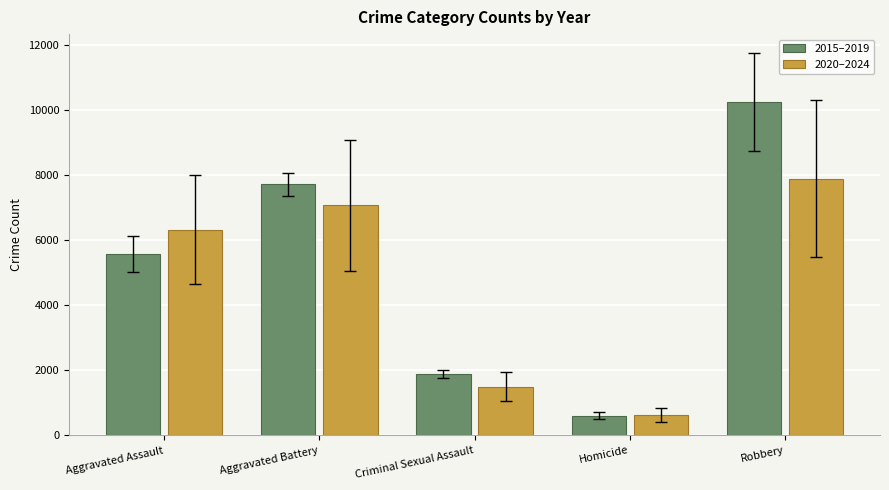

At how many categories does at least one series exceed 9069?

1